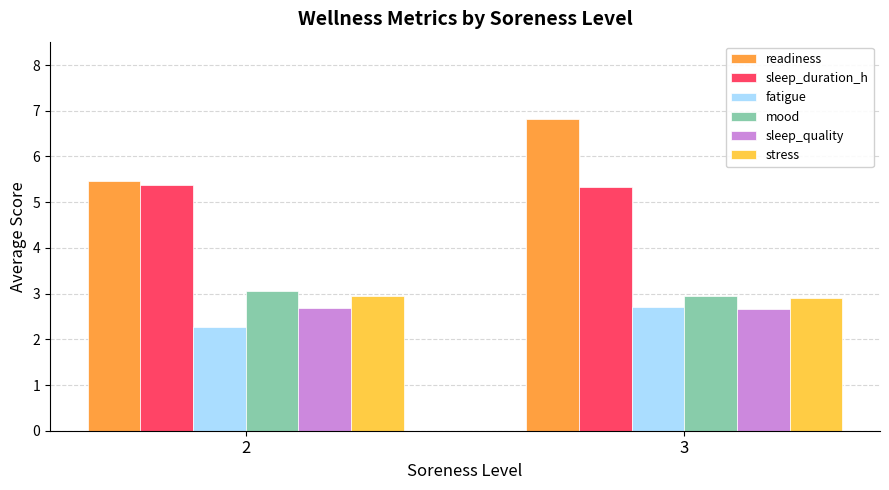

Count the sleep_duration_h values in the range 5 to 6.

2